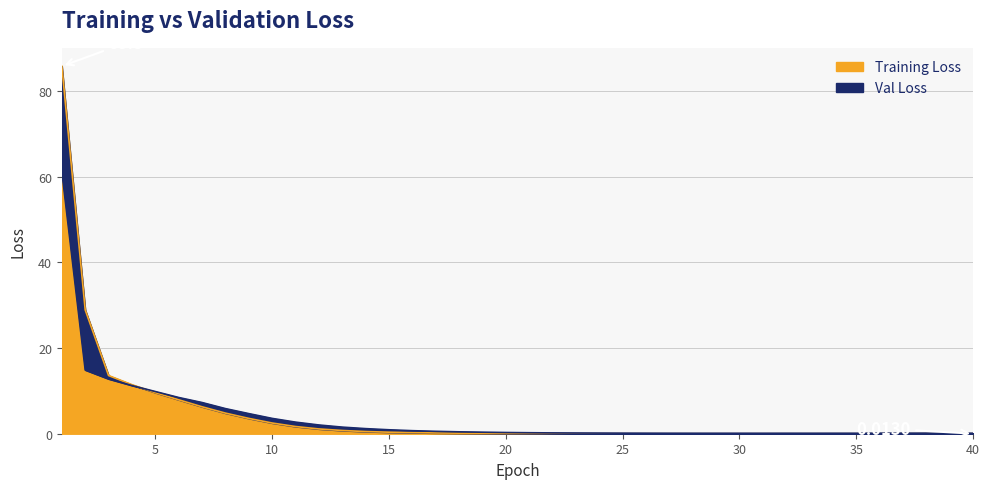

At how many categories does at least one series exceed 1?

14